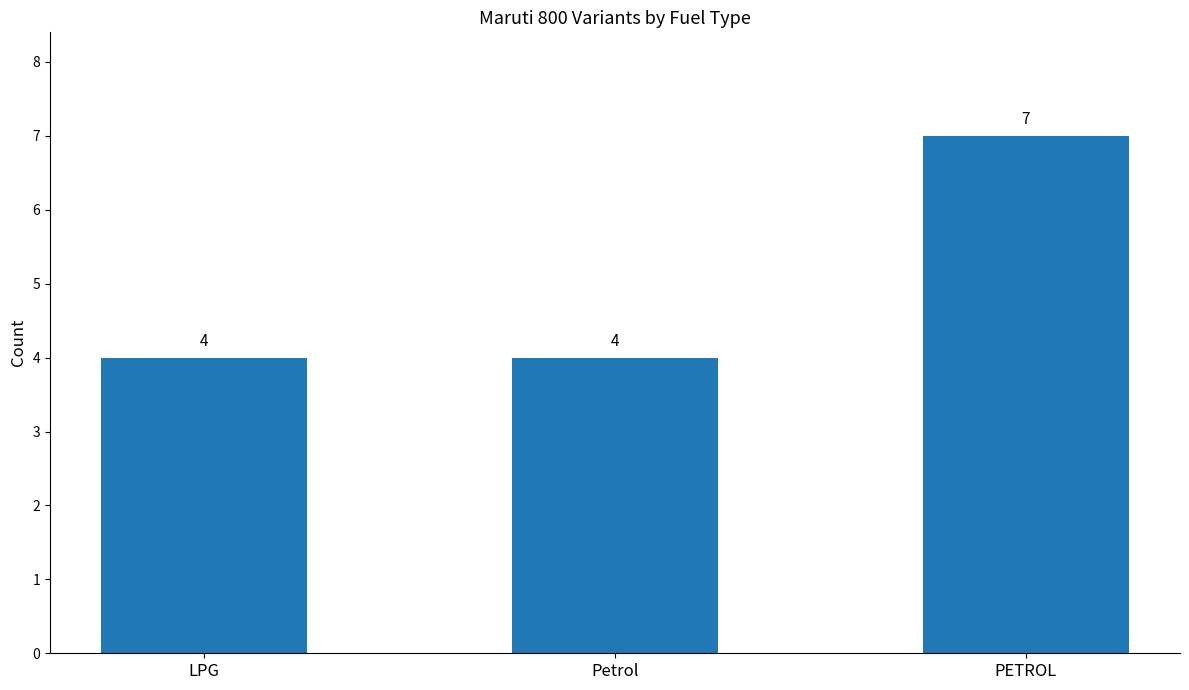

How many values are between 4 and 7?

3